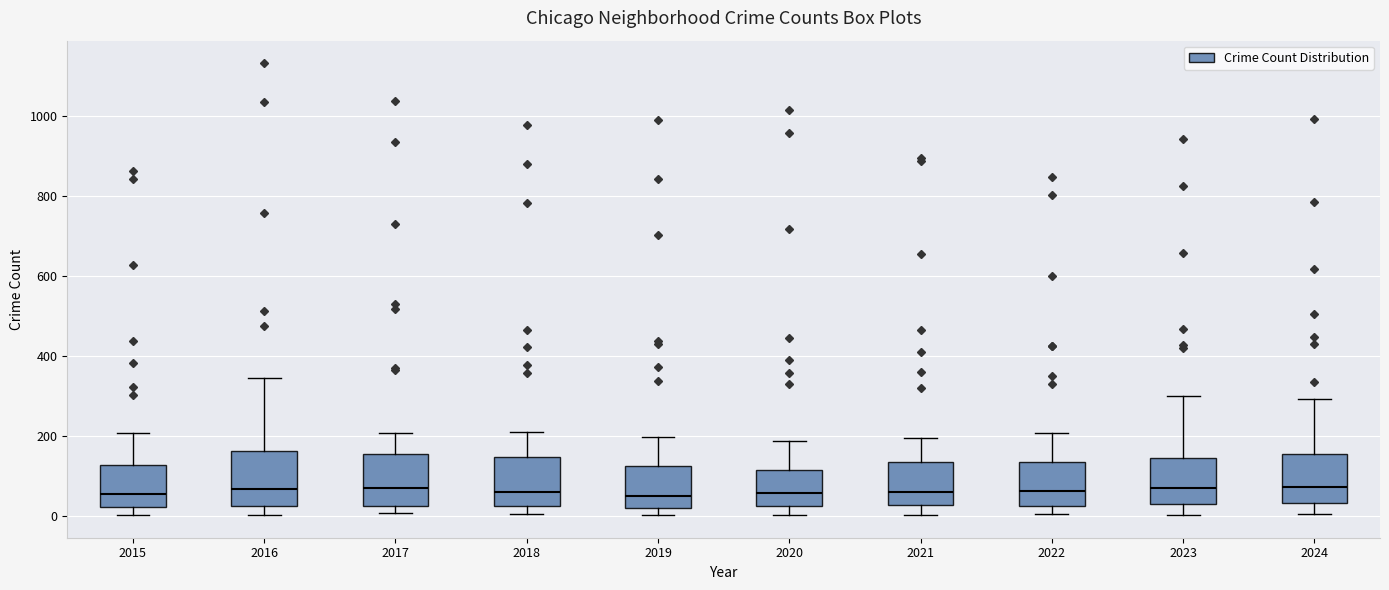

Reading left to right, read every box against the y-axis: the position of its median line, the range the box covers, and the ends of its whiskers. The values are not printed on the chart, so give them approximately, as read against the axis.

2015: median 60, box 20 to 120, whiskers 0 to 200
2016: median 60, box 20 to 160, whiskers 0 to 340
2017: median 60, box 20 to 160, whiskers 0 to 200
2018: median 60, box 20 to 140, whiskers 0 to 220
2019: median 40, box 20 to 120, whiskers 0 to 200
2020: median 60, box 20 to 120, whiskers 0 to 180
2021: median 60, box 20 to 140, whiskers 0 to 200
2022: median 60, box 20 to 140, whiskers 0 to 200
2023: median 60, box 40 to 140, whiskers 0 to 300
2024: median 80, box 40 to 160, whiskers 0 to 300